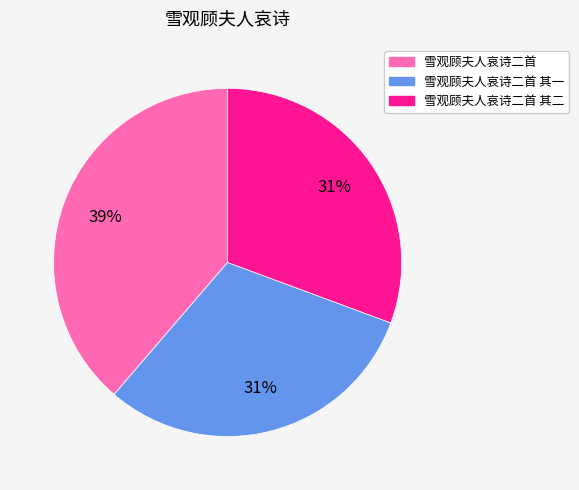

To the nearest percent, what percentage of the pie is 雪观顾夫人哀诗二首?

39%